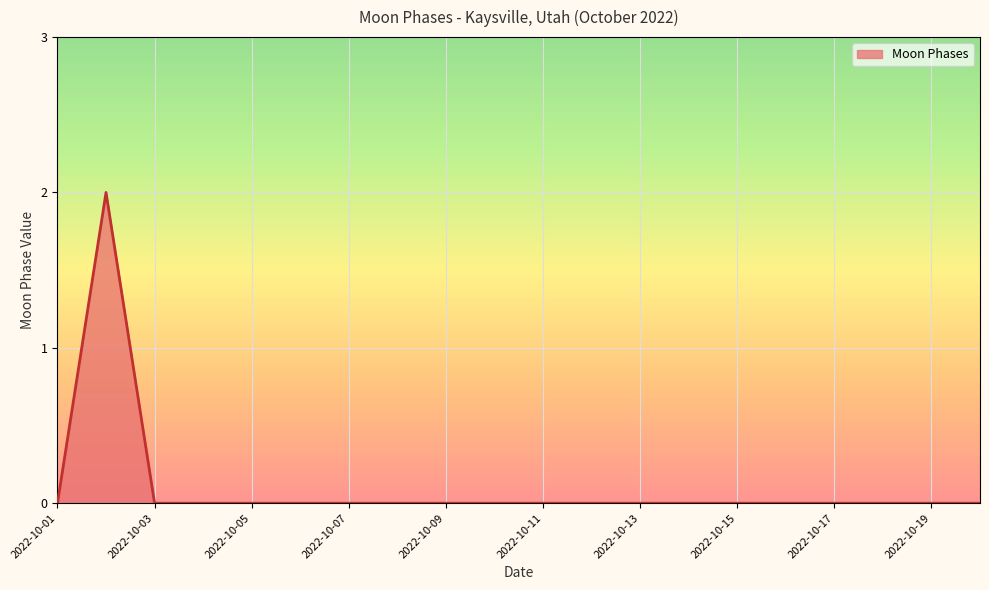

Reading left to right, extract all data points from this chart.

0	2	0	0	0	0	0	0	0	0	0	0	0	0	0	0	0	0	0	0